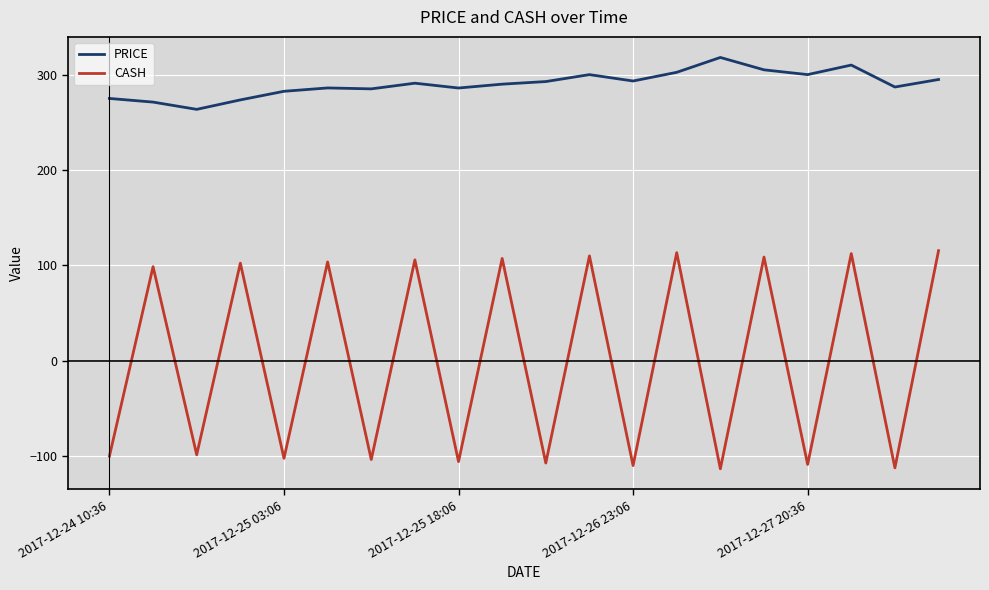

What is the difference between the maximum and minimum values in the PRICE series?

54.4